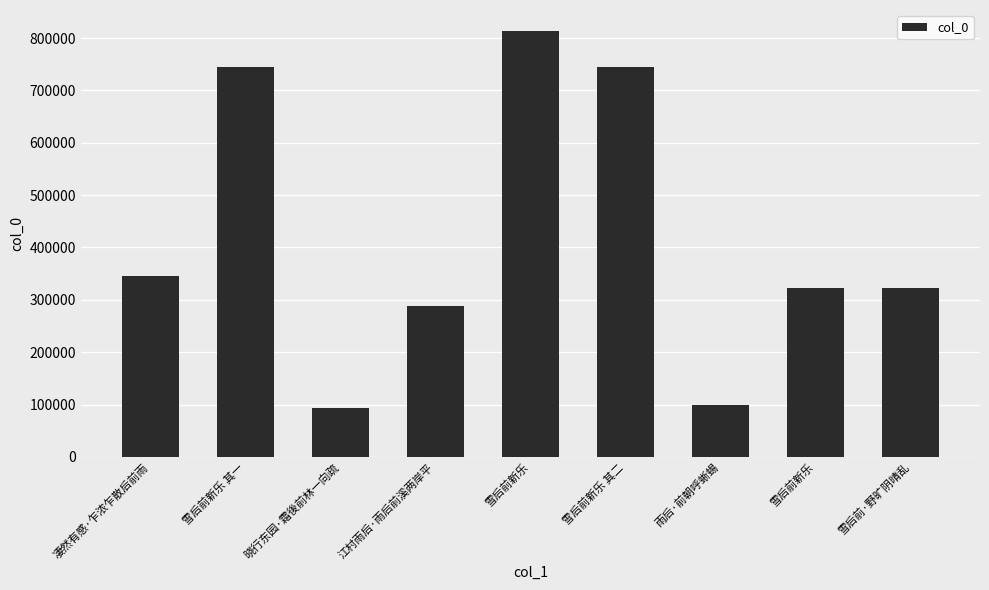

What is the label of the 7th bar from the left?

雨后·前朝呼蜥蜴